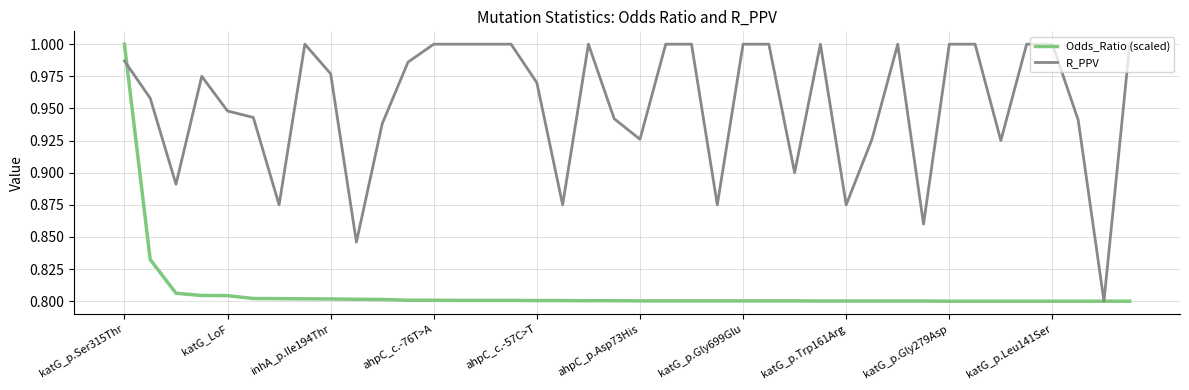

List the series in order of their overall mean, highest first.

R_PPV, Odds_Ratio (scaled)